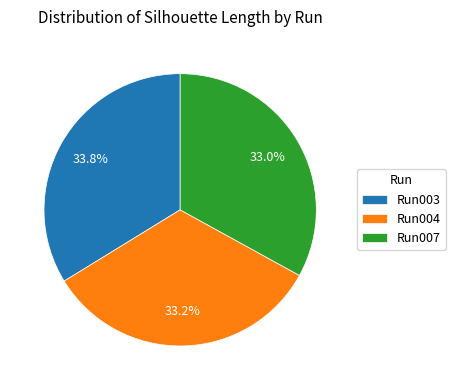

To the nearest percent, what is the average slice percentage?

33%